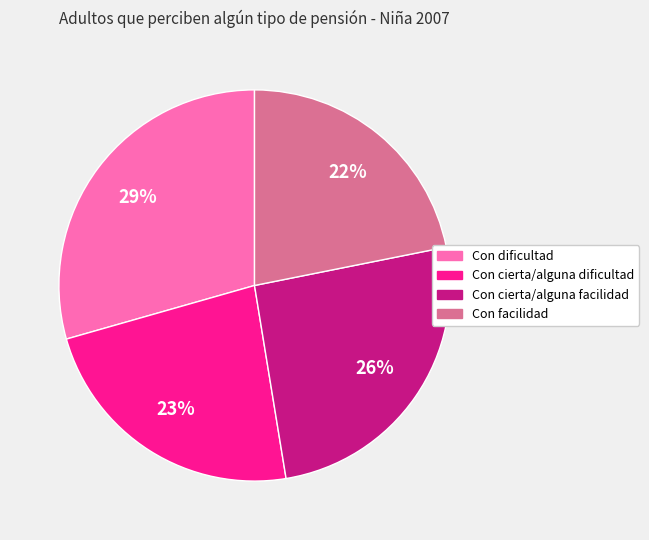

To the nearest percent, what is the average slice percentage?

25%